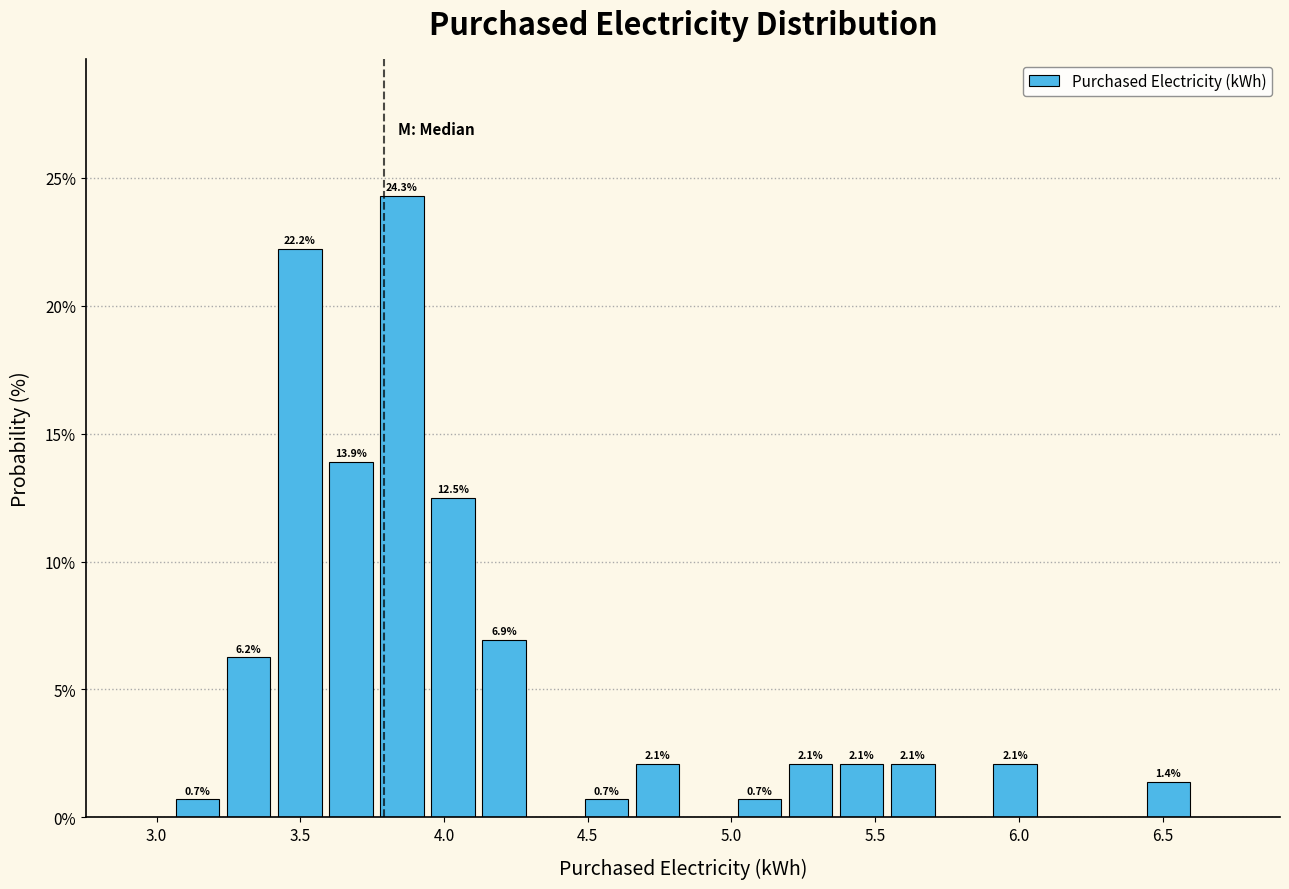

Around what value on the x-axis is the tallest bar? Give the approximate position of its centre, as read against the axis.

3.85